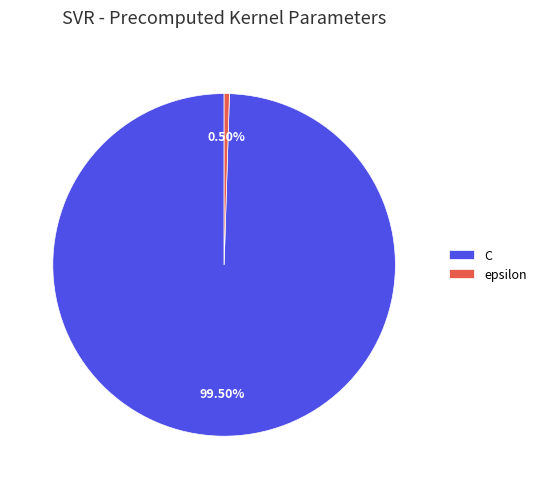

To the nearest percent, what is the average slice percentage?

50%